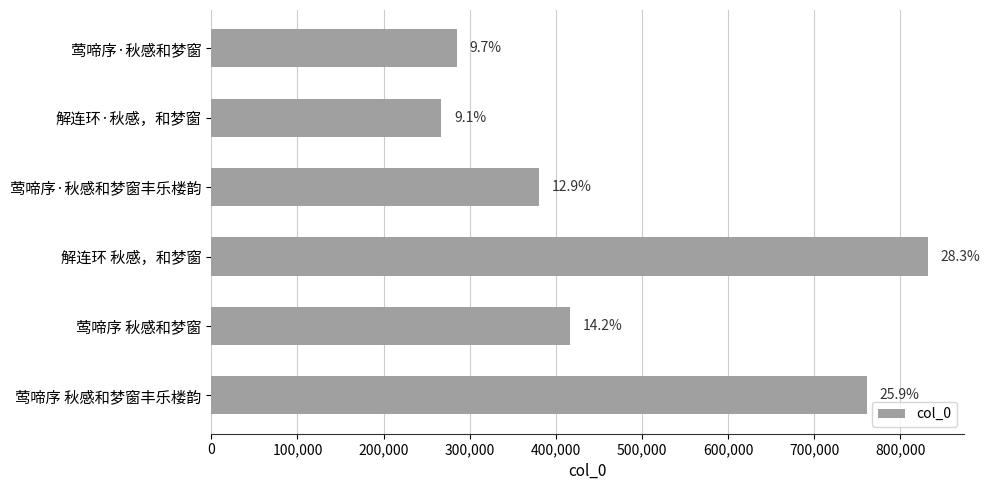

How many bars are there in total?

6